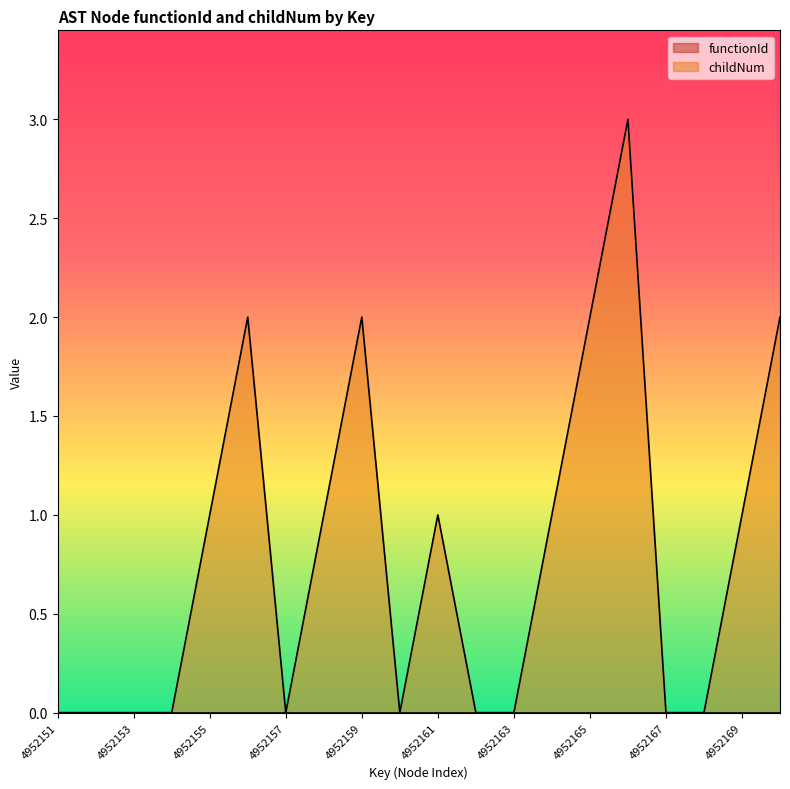

What is the difference between the values at 4952158 and 4952167?

1